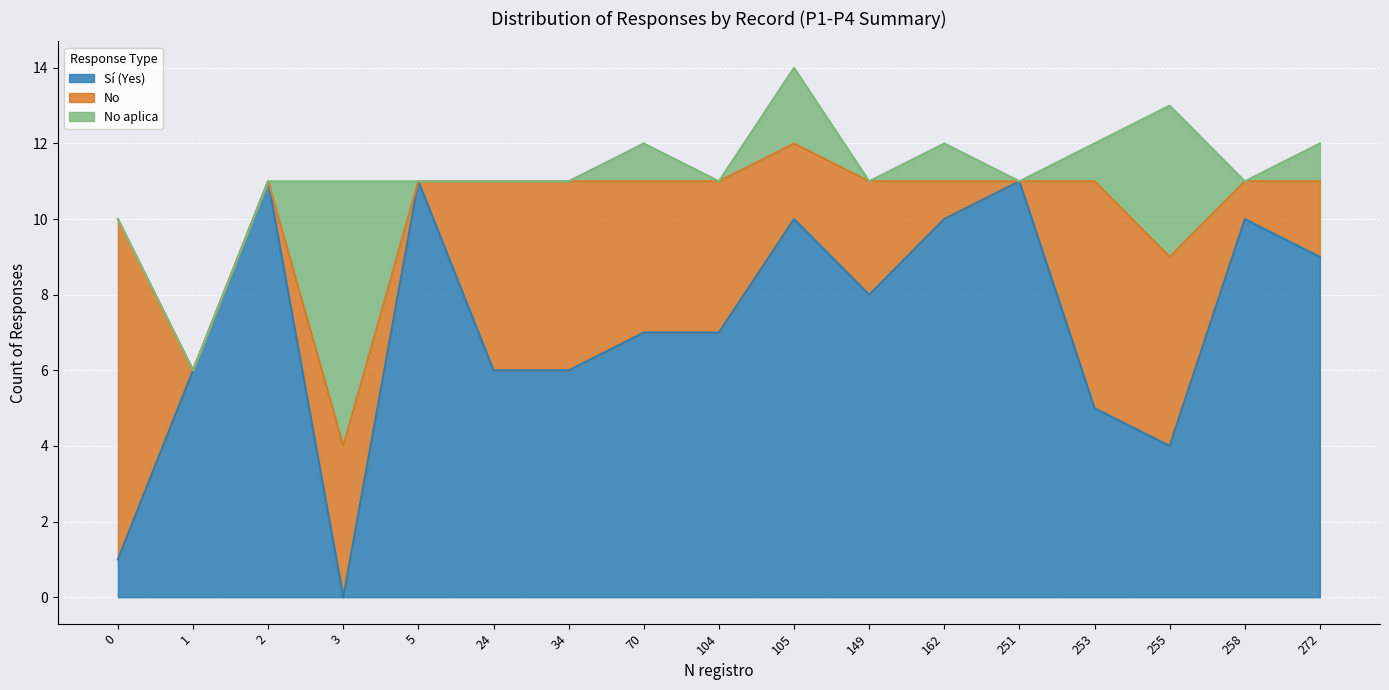

At which category is the sum across all series the highest?

105